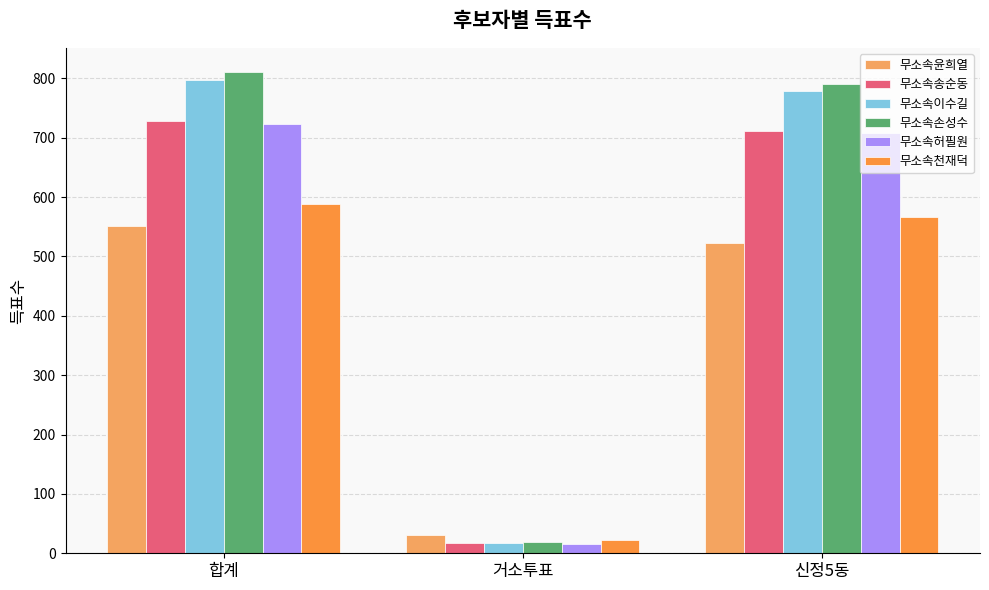

Reading left to right, extract all data points from this chart.

무소속윤희열: 552	30	522
무소속송순동: 729	17	711
무소속이수길: 798	17	779
무소속손성수: 811	19	791
무소속허필원: 723	15	708
무소속천재덕: 589	22	566